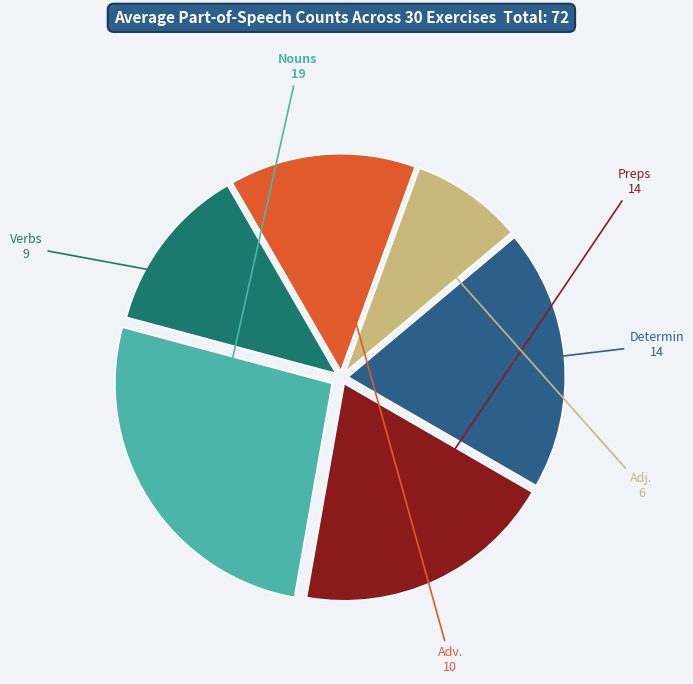

Does any single category account for the majority?

No